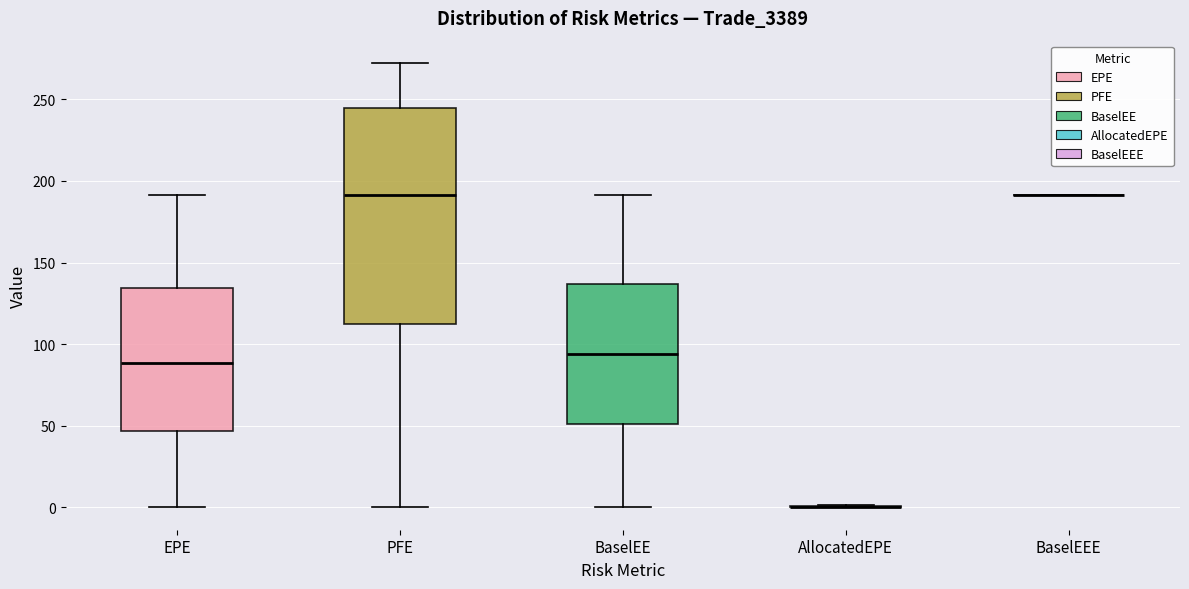

Reading left to right, transcribe this box plot: for each box, give where its median line is, the range the box spans, and where its two whiskers end, as read against the y-axis. The values are not printed on the chart, so give them approximately, as read against the axis.

EPE: median 90, box 45 to 135, whiskers 0 to 190
PFE: median 190, box 110 to 245, whiskers 0 to 270
BaselEE: median 95, box 50 to 135, whiskers 0 to 190
AllocatedEPE: box collapsed to a line at 0, whiskers 0 to 0
BaselEEE: box collapsed to a line at 190, whiskers 190 to 190